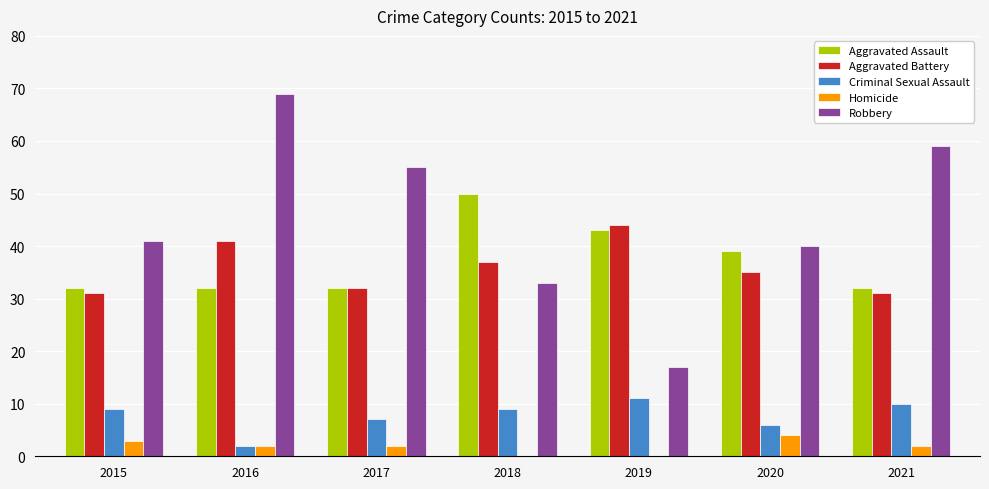

Are the bars horizontal?

No